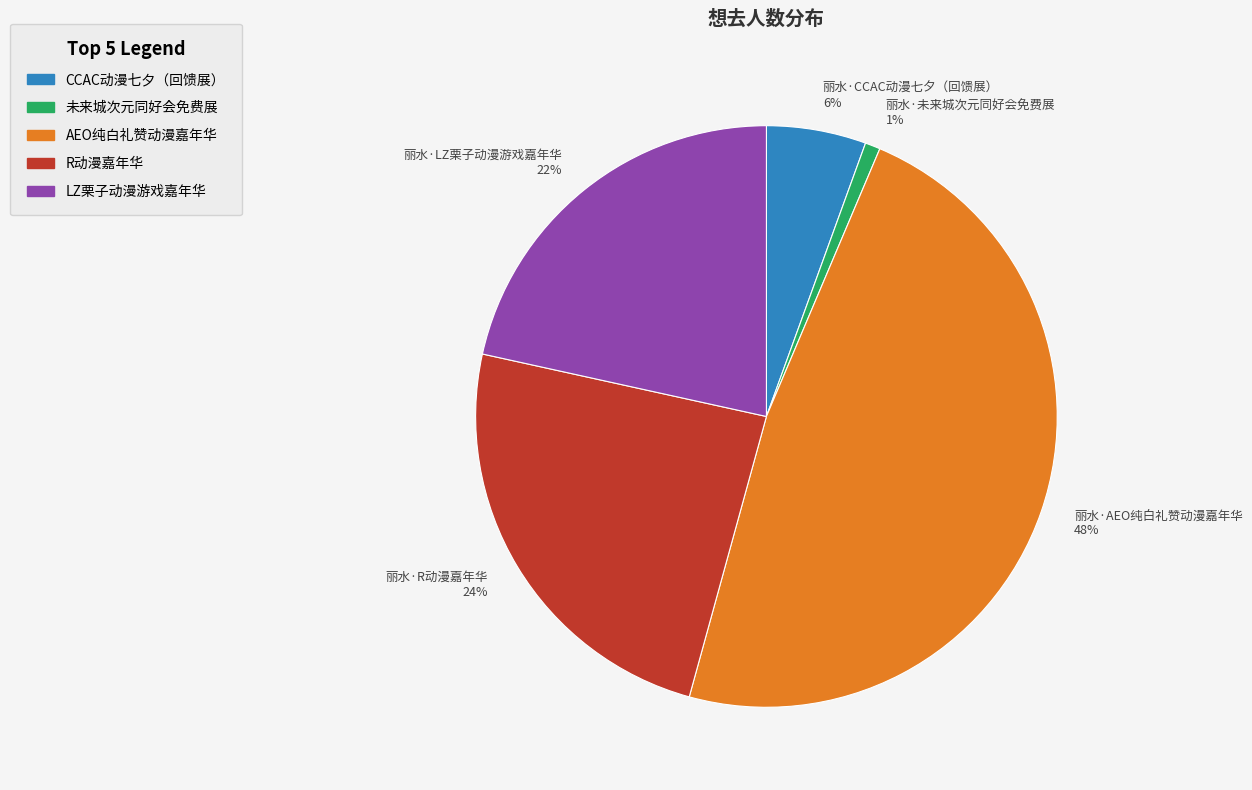

True or false: 丽水·CCAC动漫七夕（回馈展） accounts for 1% of the total.

False